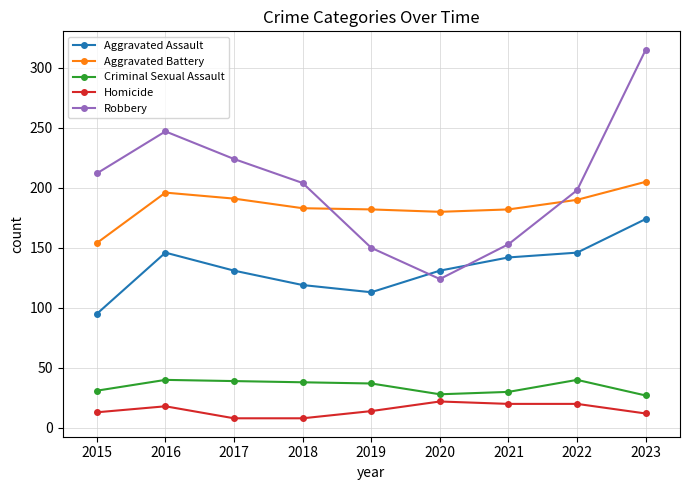

What value does the Homicide series have at 2018?

8